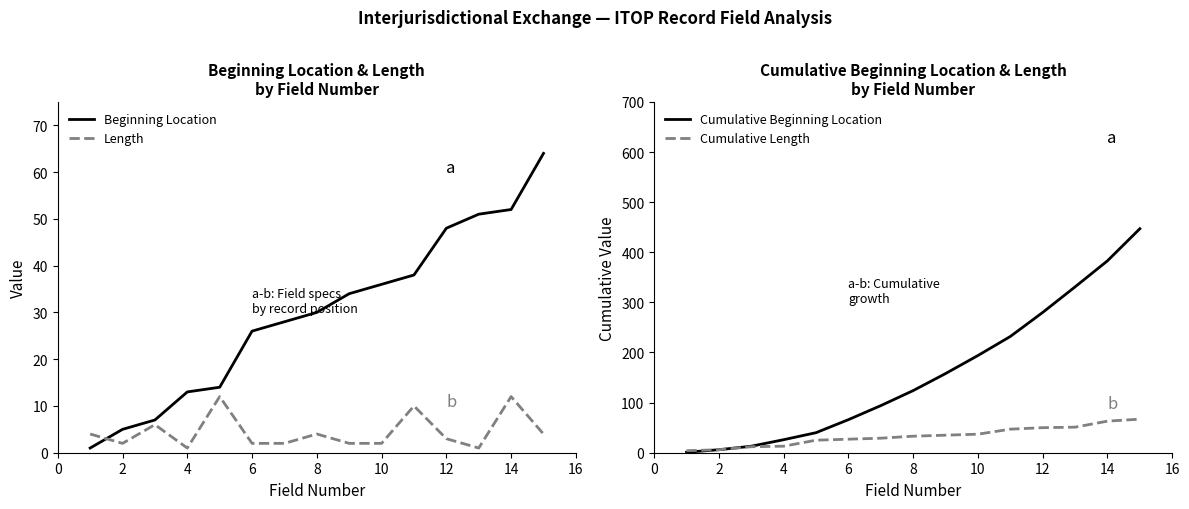

At how many categories does at least one series exceed 115?

8